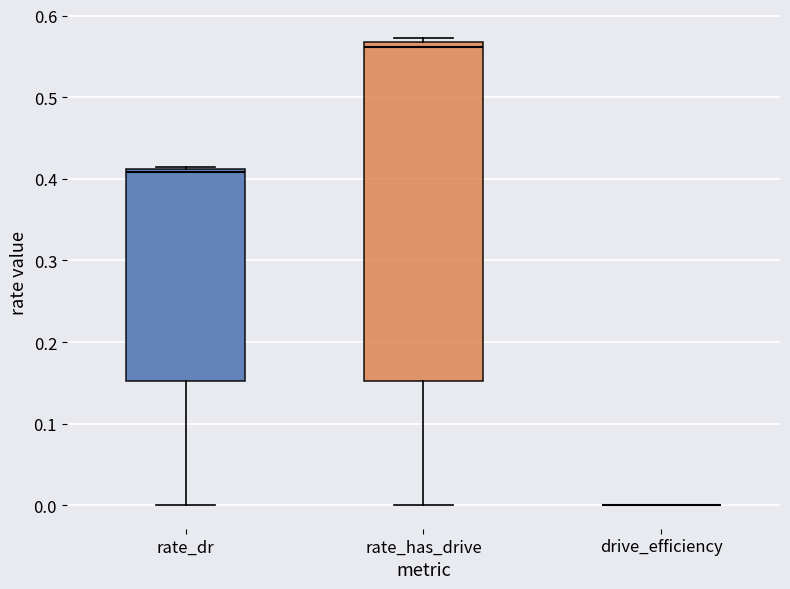

Comparing the boxes themselves (not the whiskers), which one is the tallest?

rate_has_drive